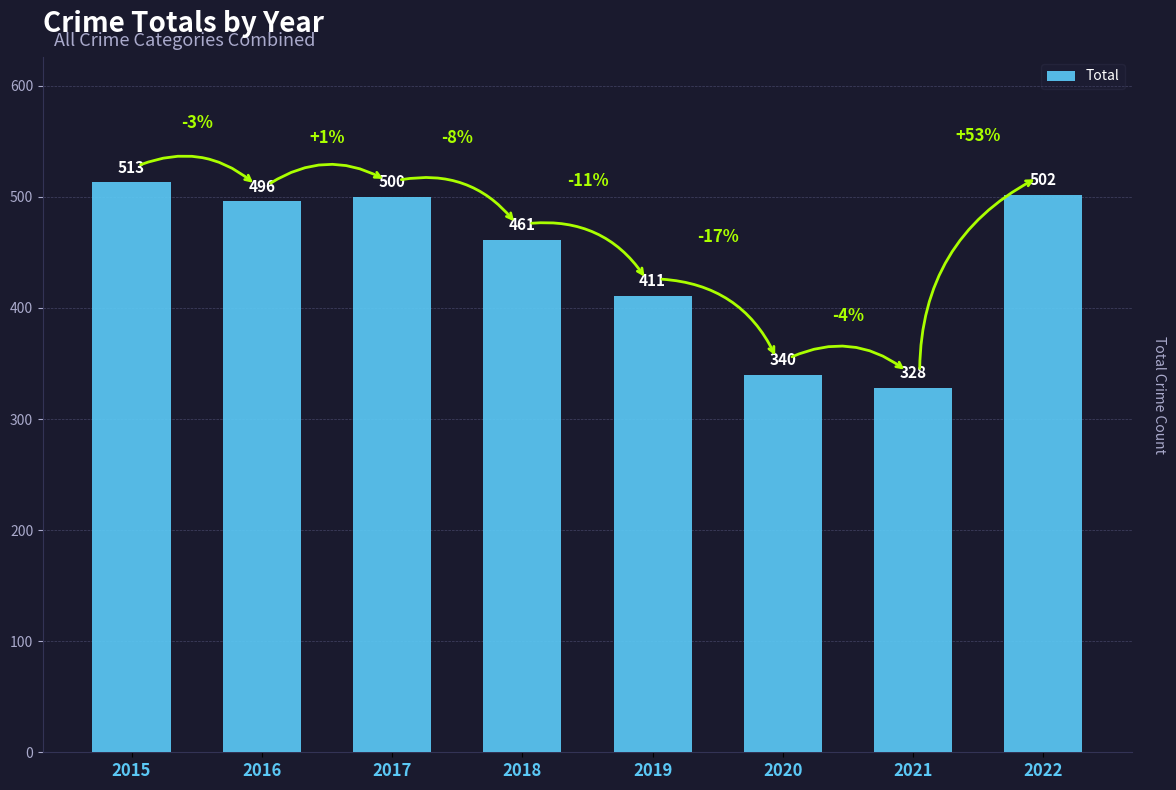

What is the difference between the values at 2021 and 2016?

168